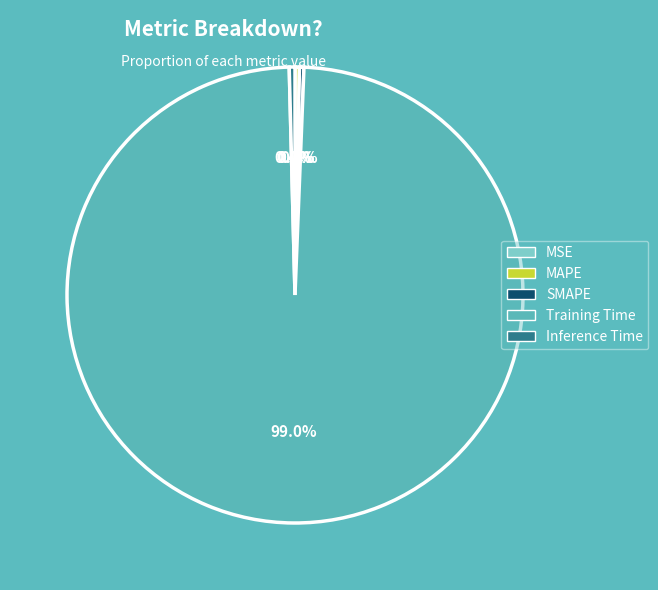

What is the largest slice in the pie chart?

Training Time